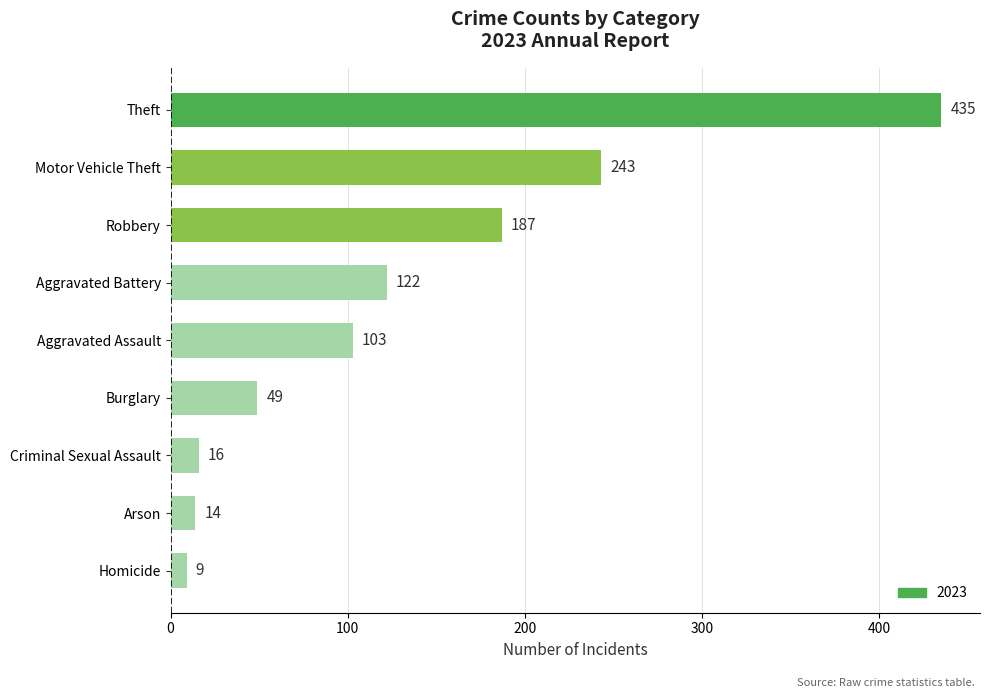

True or false: the data shows 200 at Theft.

False